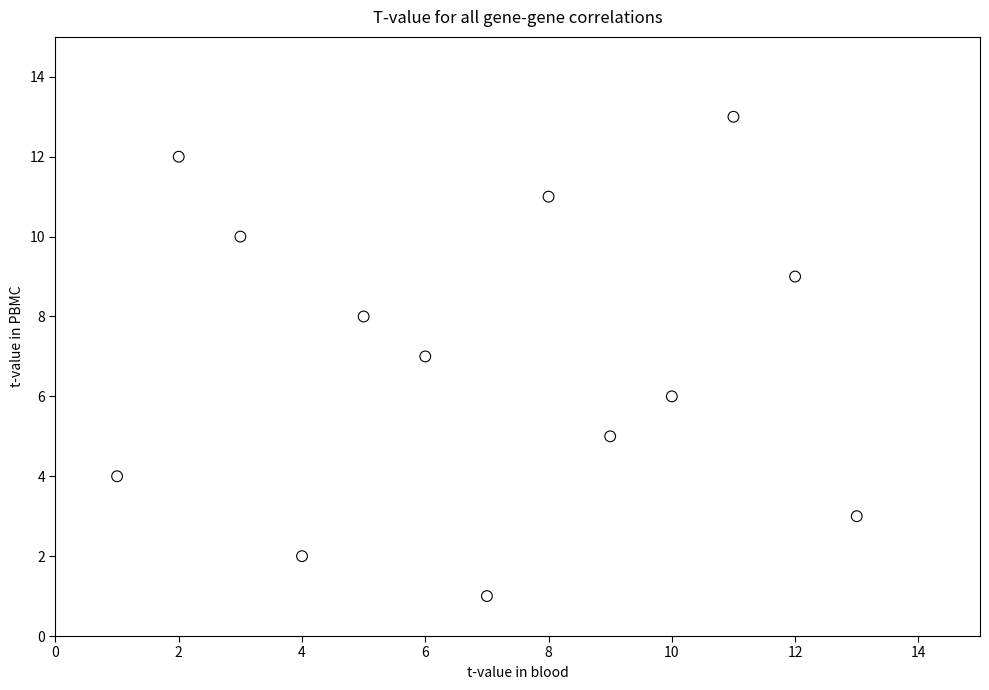

What is the range of Y values (max minus min)?

12